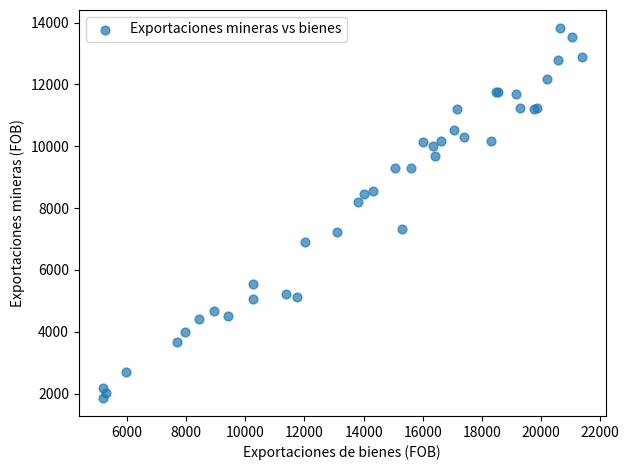

What Y value in the scatter plot is closest to 7841?

8189